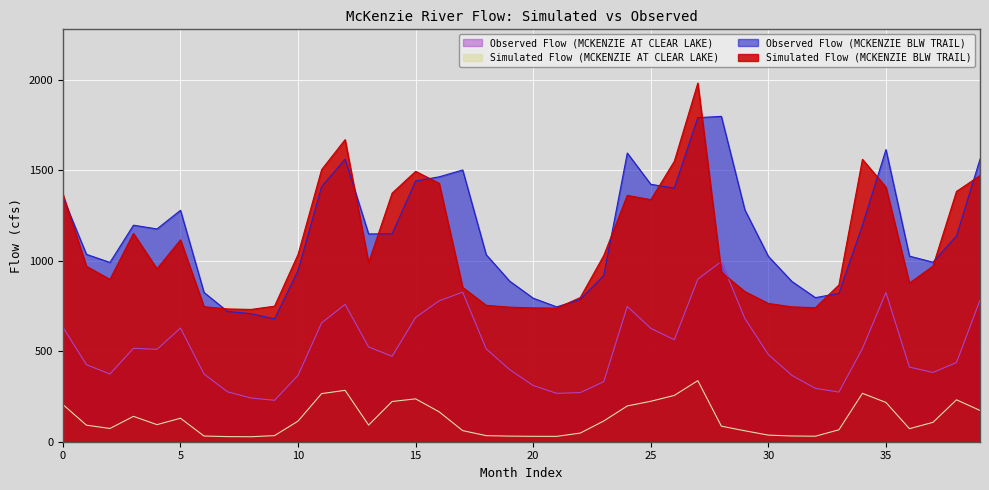

Which label corresponds to the smallest value in the chart?

8